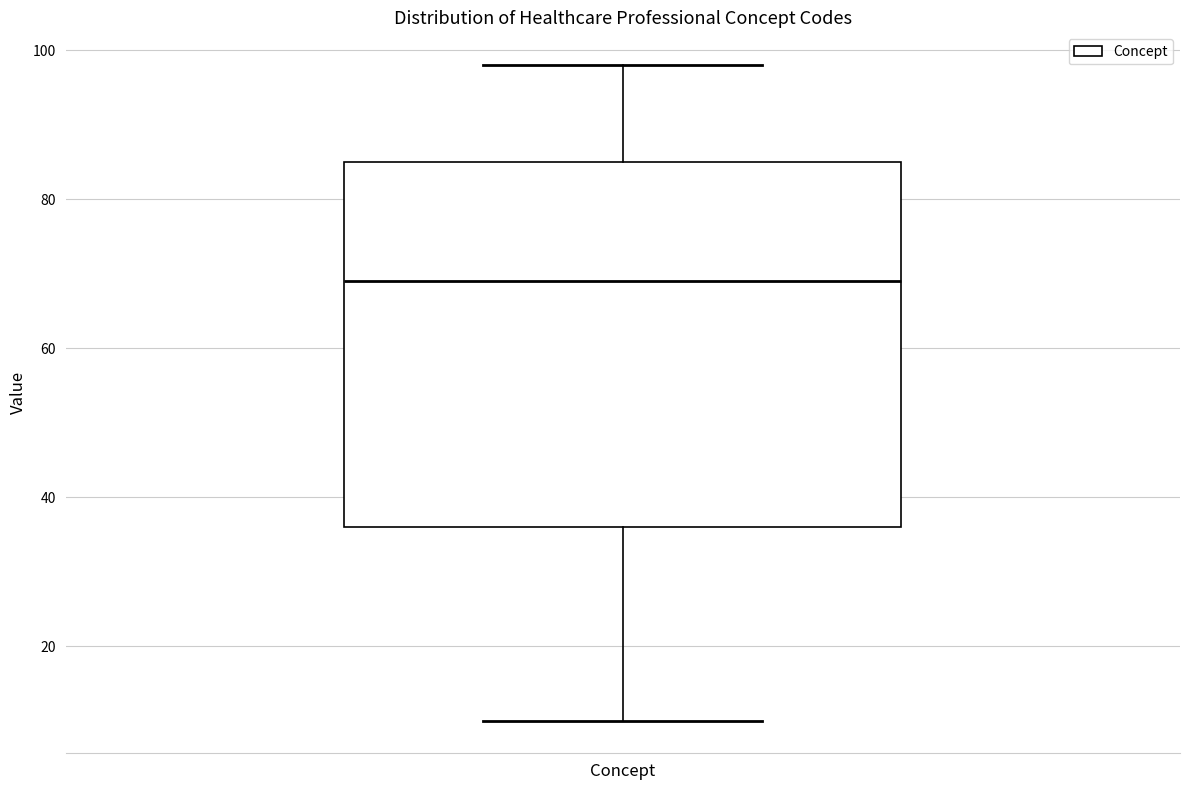

Transcribe this box plot: give where the median line is, the range the box spans, and where the two whiskers end, as read against the y-axis. The values are not printed on the chart, so give them approximately, as read against the axis.

median 70, box 36 to 86, whiskers 10 to 98